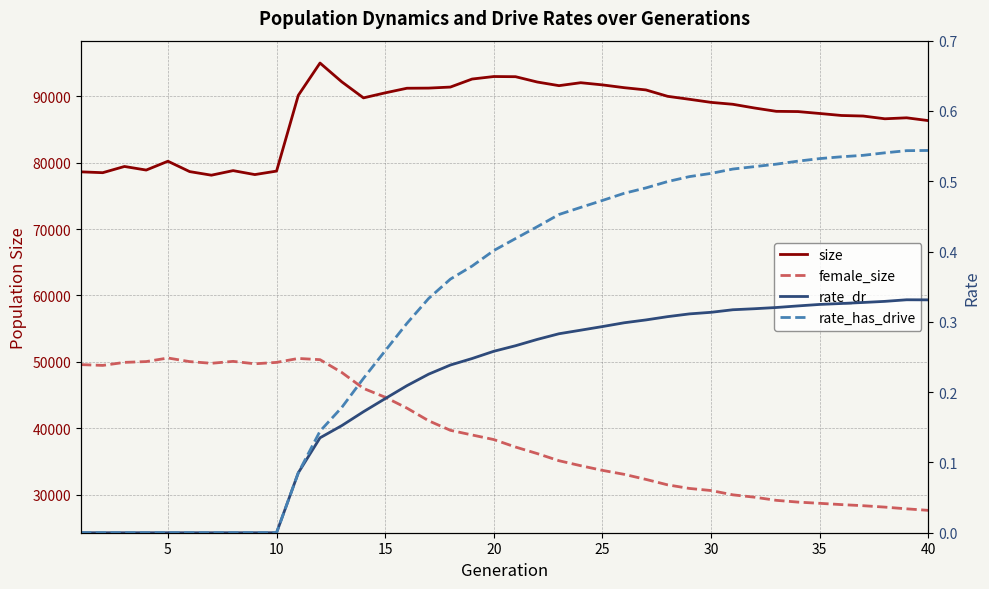

Rank the series by their maximum value, from lowest to highest.

rate_dr, rate_has_drive, female_size, size